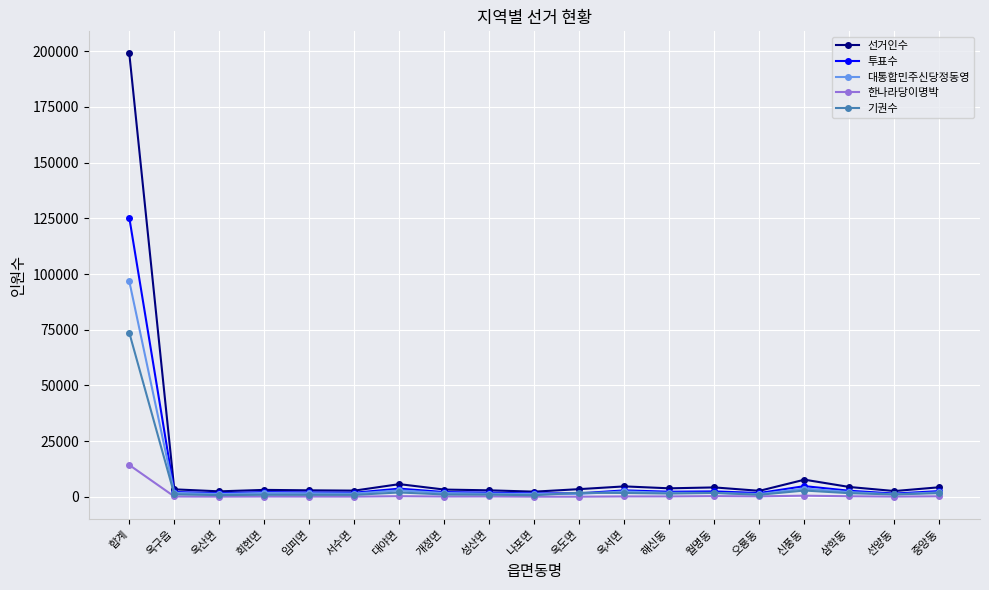

What is the value of the 선거인수 point at the 7th from the left?

5753